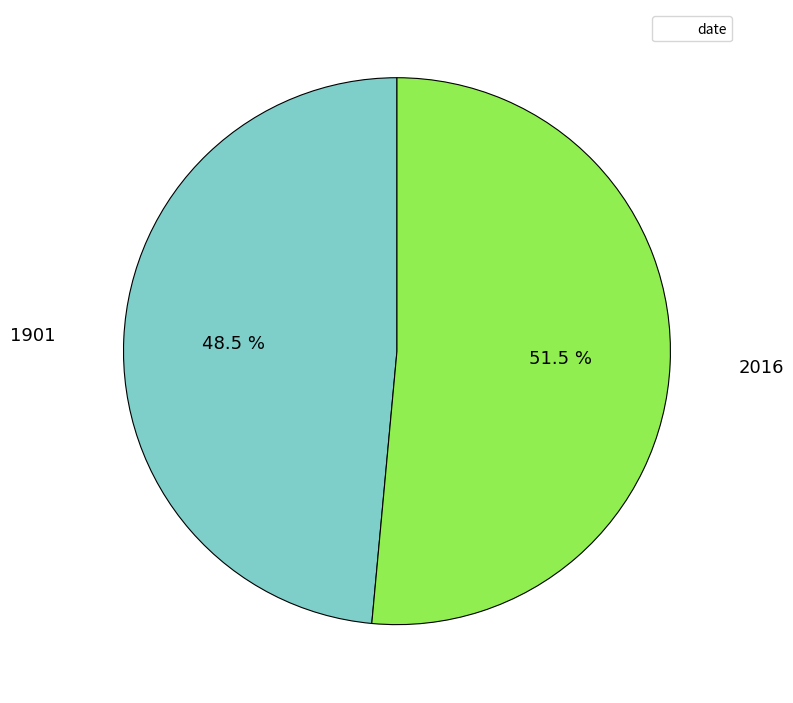

Does any single category account for the majority?

Yes